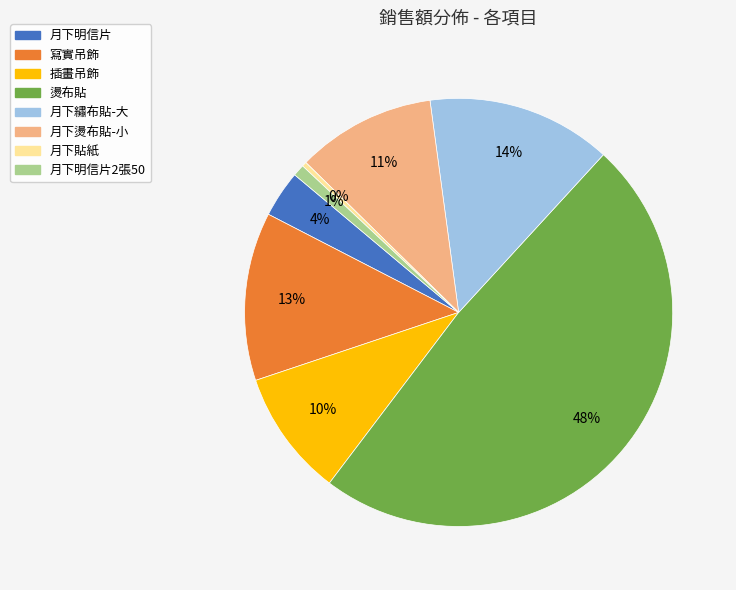

Count the number of slices in the pie.

8